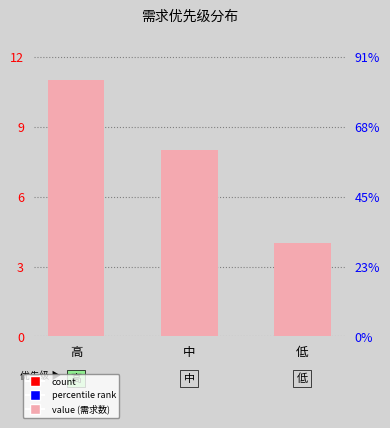

Which has a higher value, 低 or 中?

中